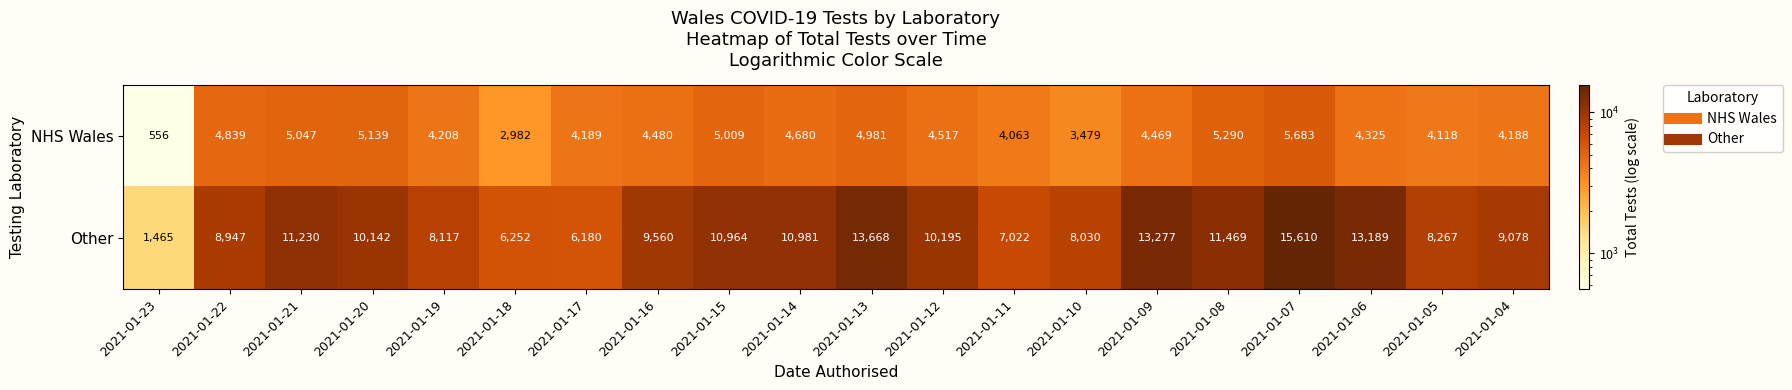

Rank the series by their maximum value, from highest to lowest.

Other, NHS Wales